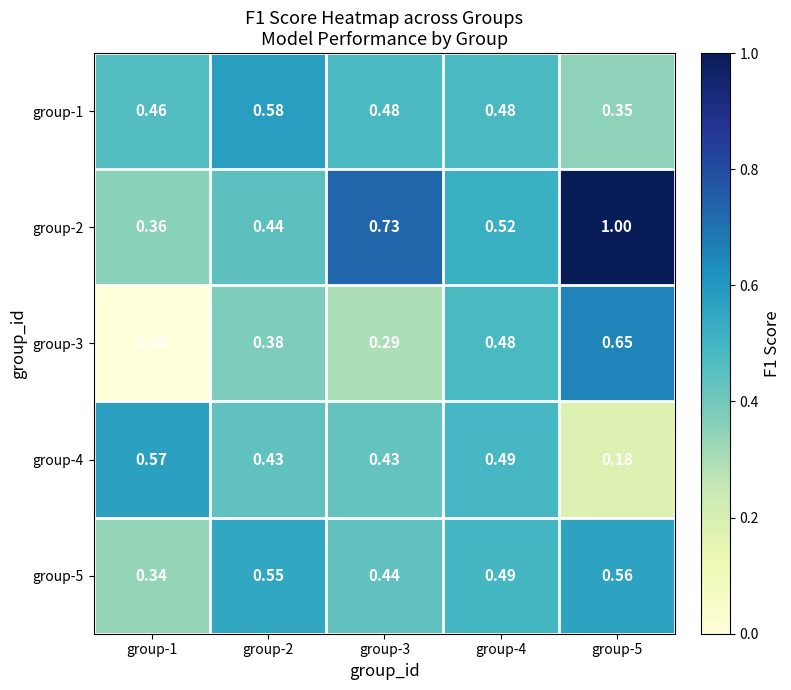

Is the value of group-3 at group-1 greater than the value of group-4 at group-3?

No